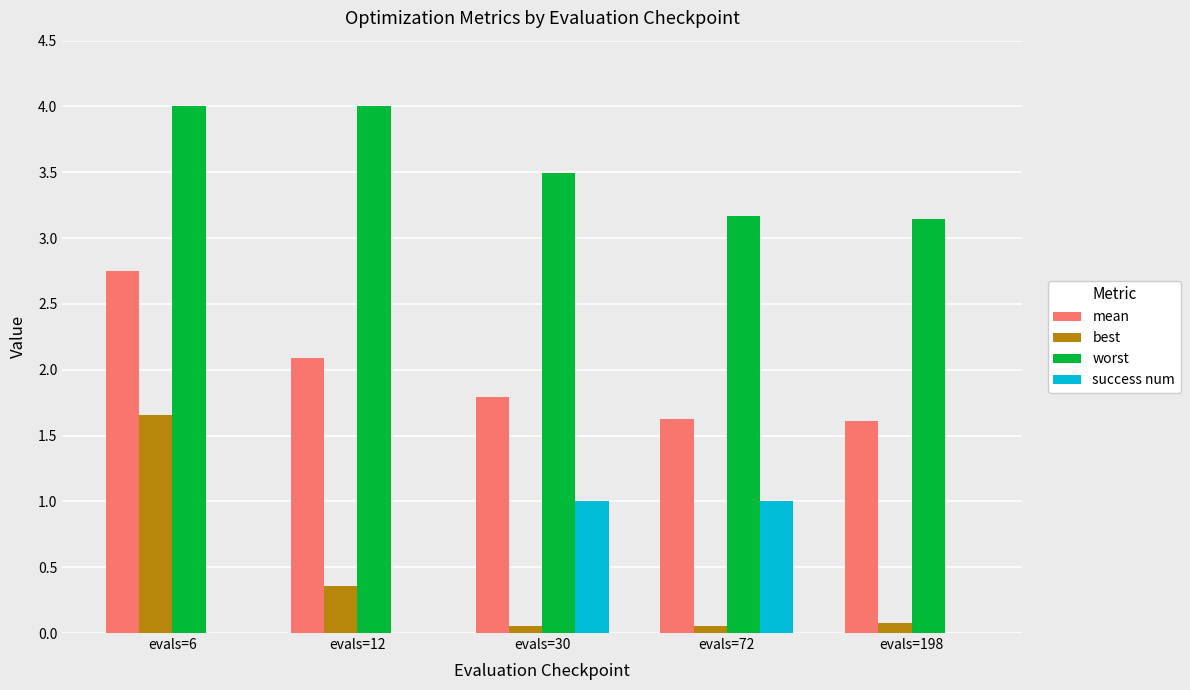

The value of success num at evals=12 is 0.0. True or false?

True